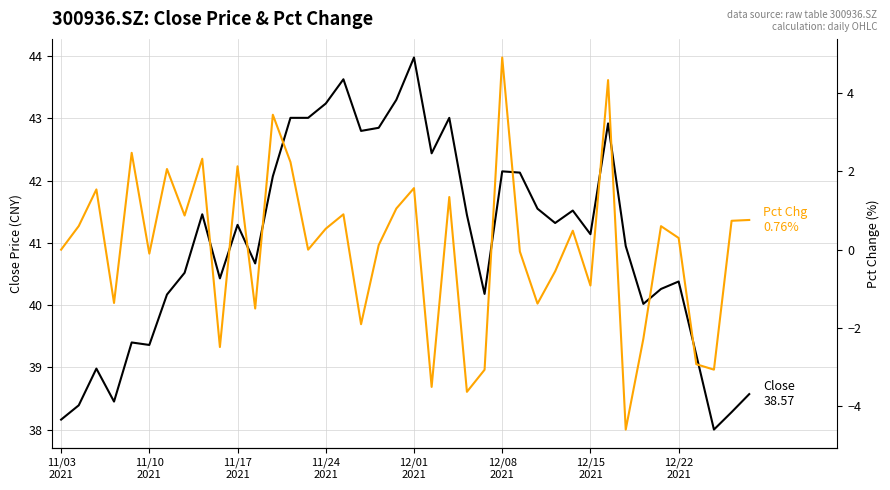

What are all the series names shown in the legend?

close, pct_chg